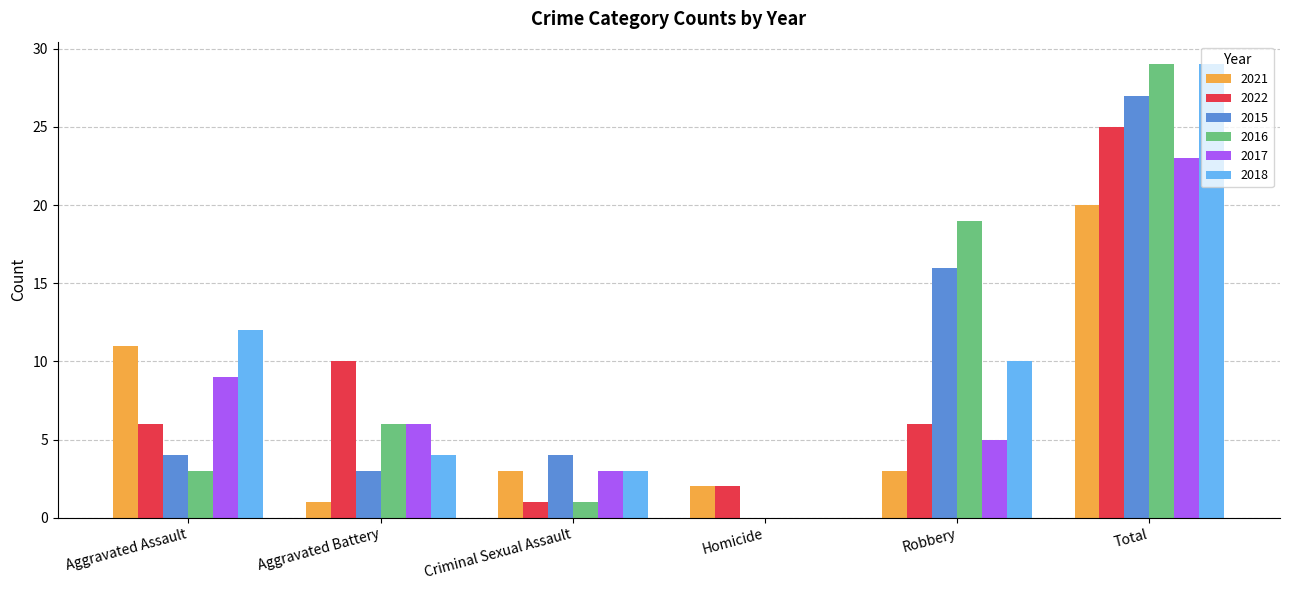

Which series changed the most between Aggravated Assault and Robbery?

2016